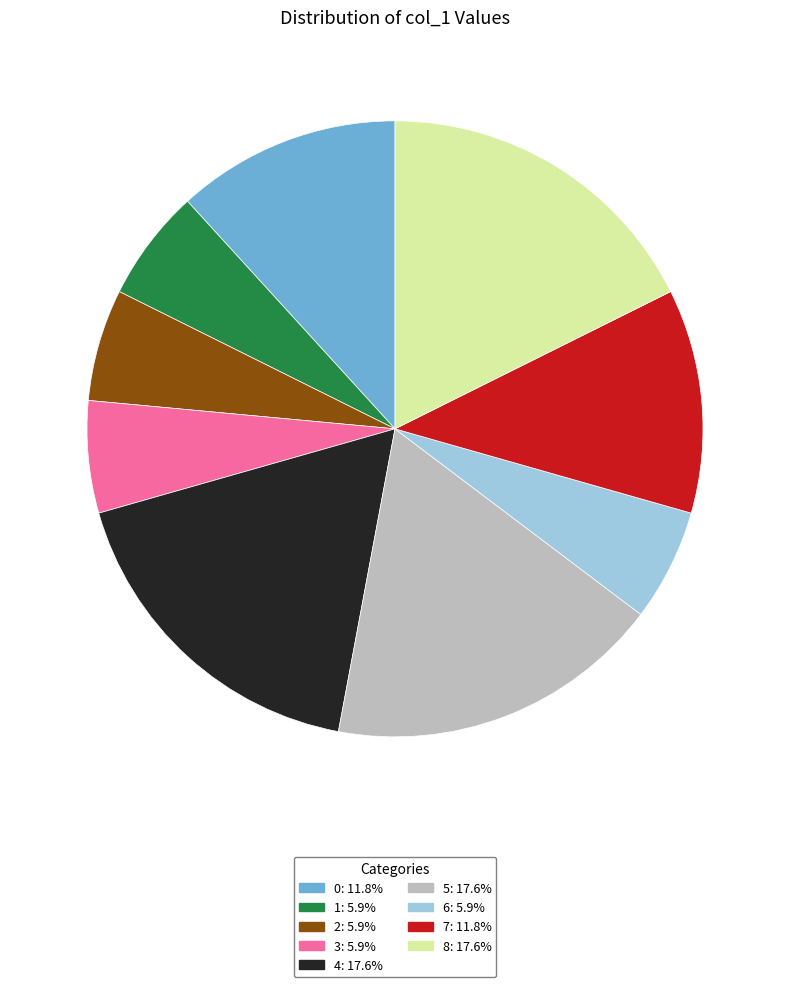

The 4 slice represents 18% of the pie. True or false?

True